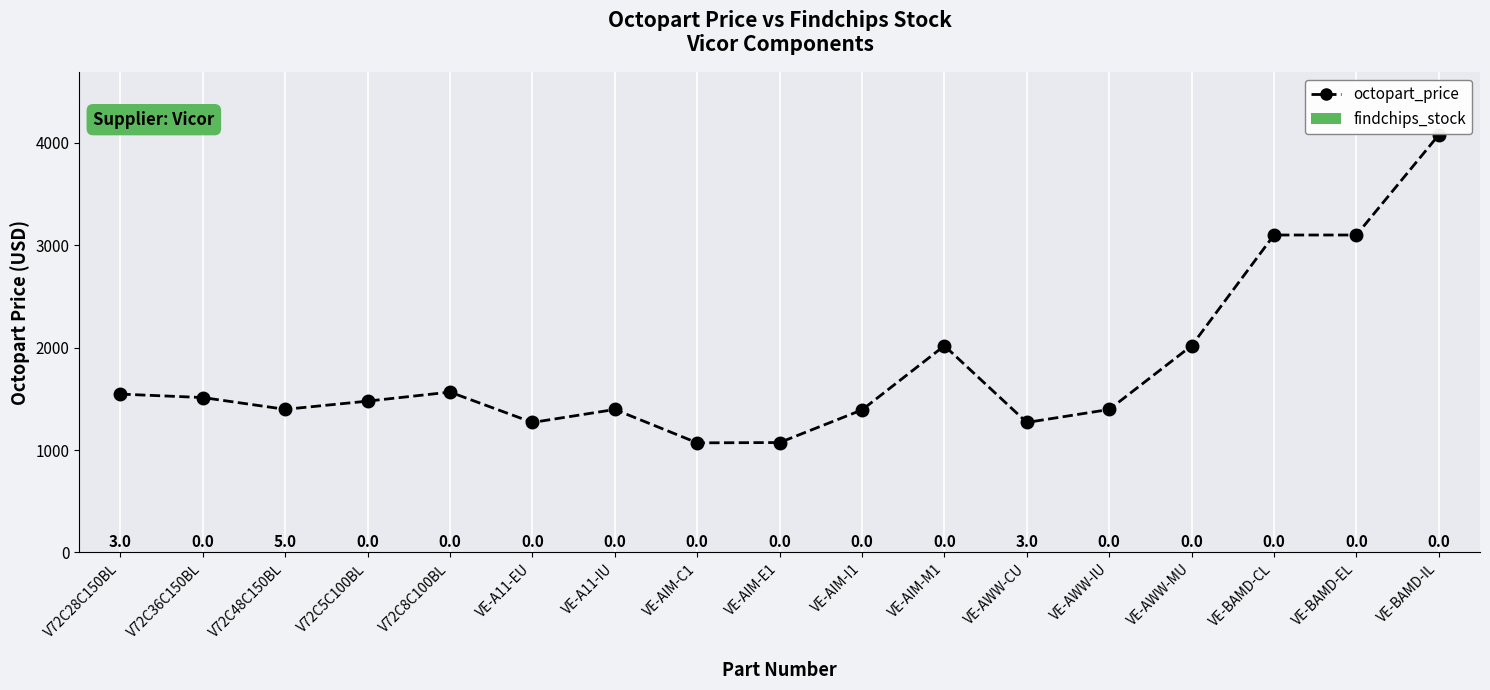

Between VE-AIM-M1 and VE-BAMD-CL, which is larger?

VE-BAMD-CL